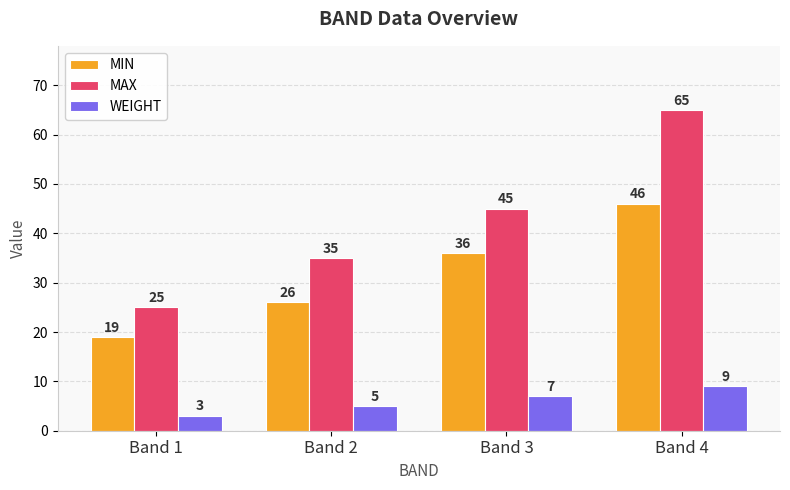

How many values in the MIN series are below 36?

2